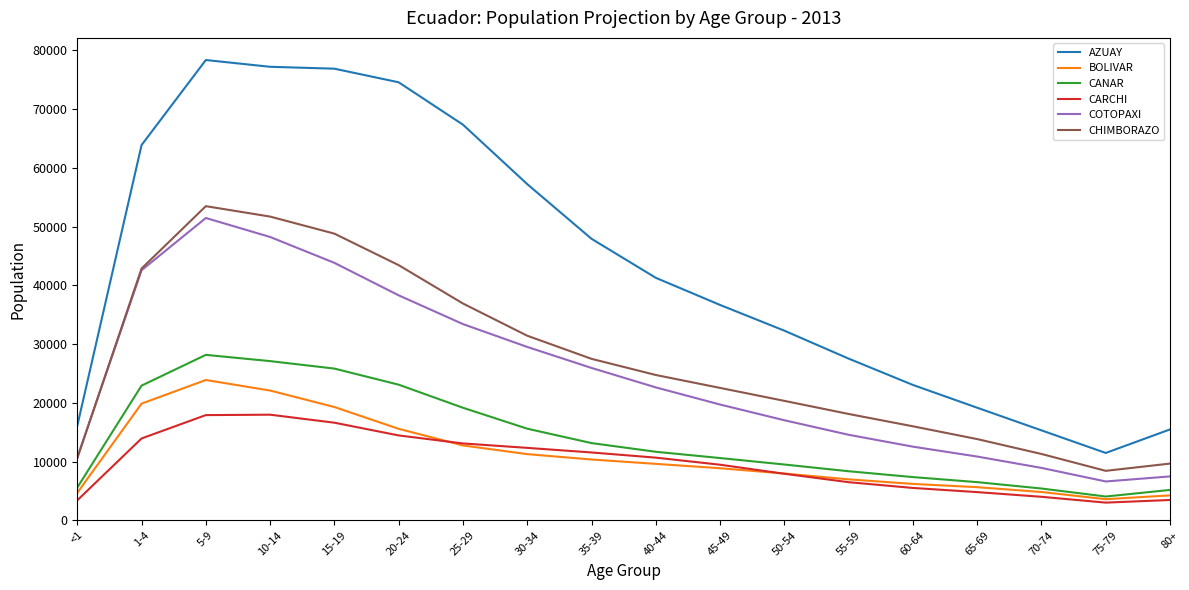

Is this an area chart (filled region under the line)?

No